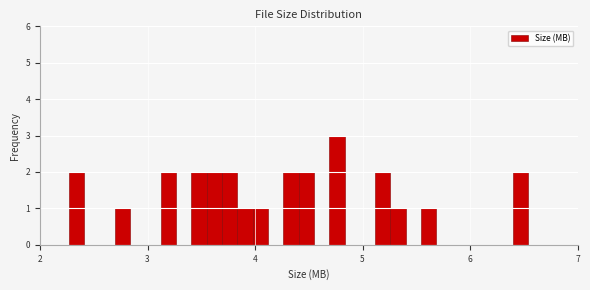

Read against the x-axis, roughly where is the centre of the tallest bar?

4.8